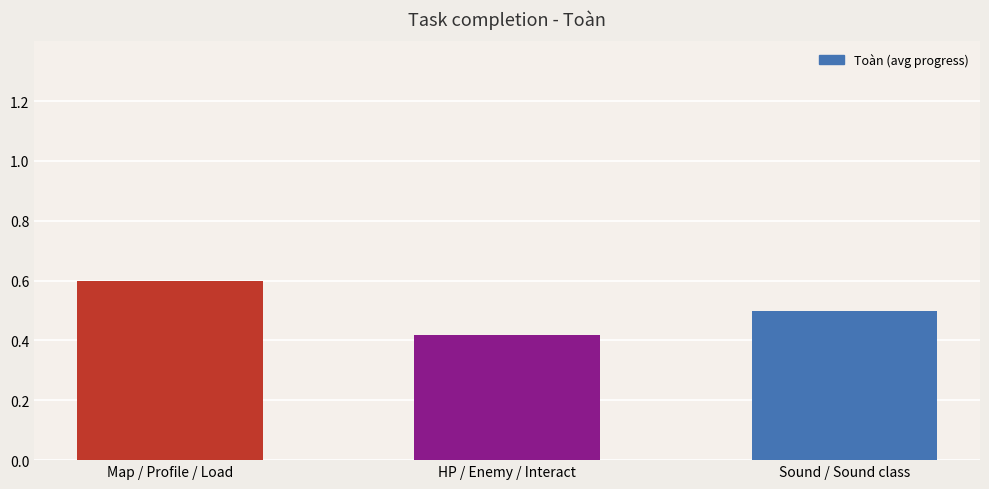

How many distinct data groups are displayed?

1